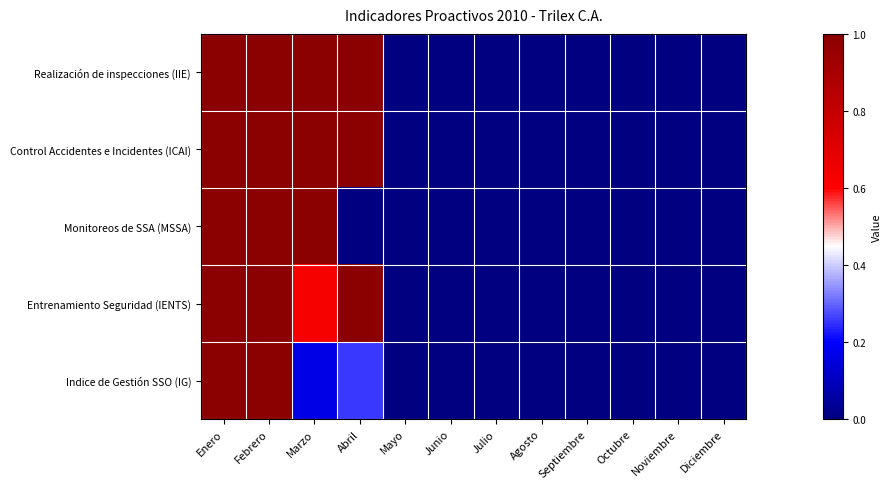

At how many categories does at least one series exceed 0?

4